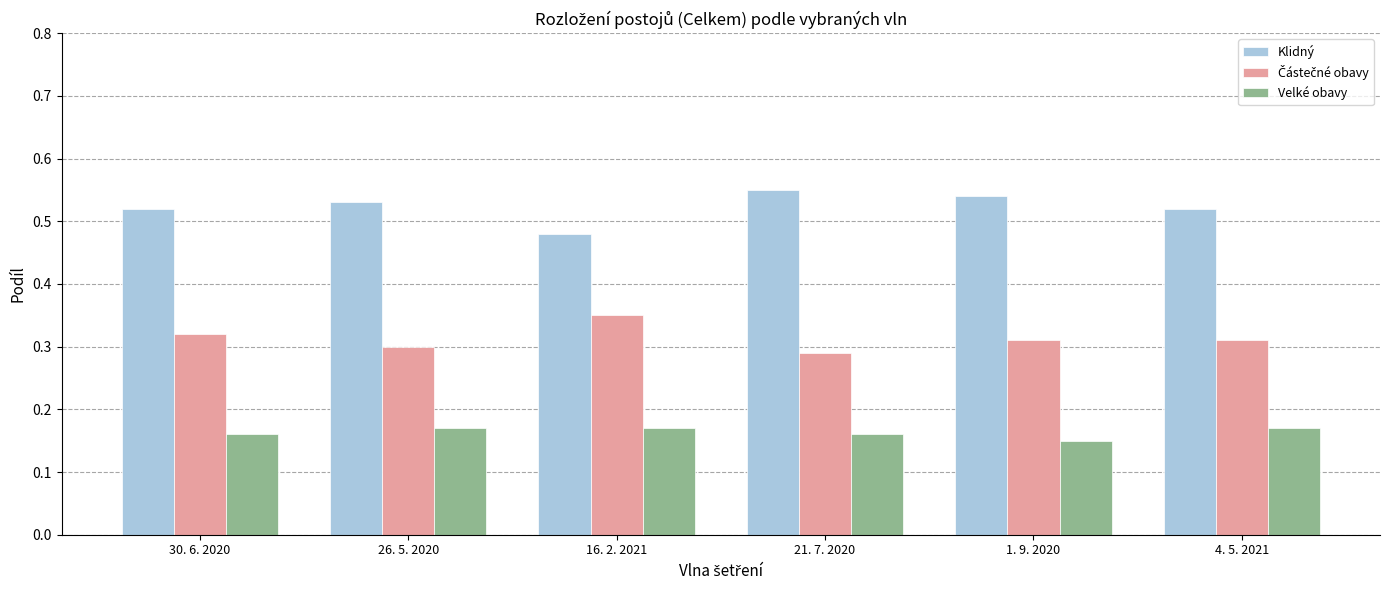

Which series has the largest total across all categories?

Klidný